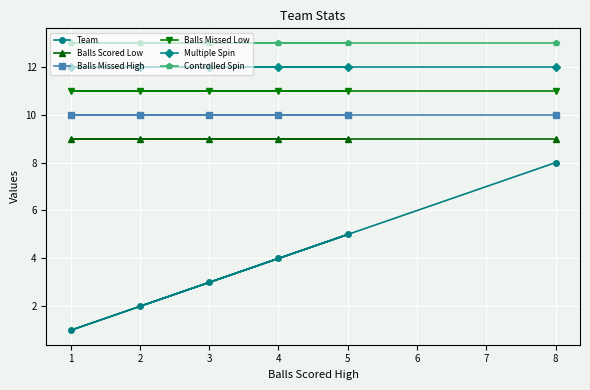

True or false: Multiple Spin has more than 1 interior local peaks.

False